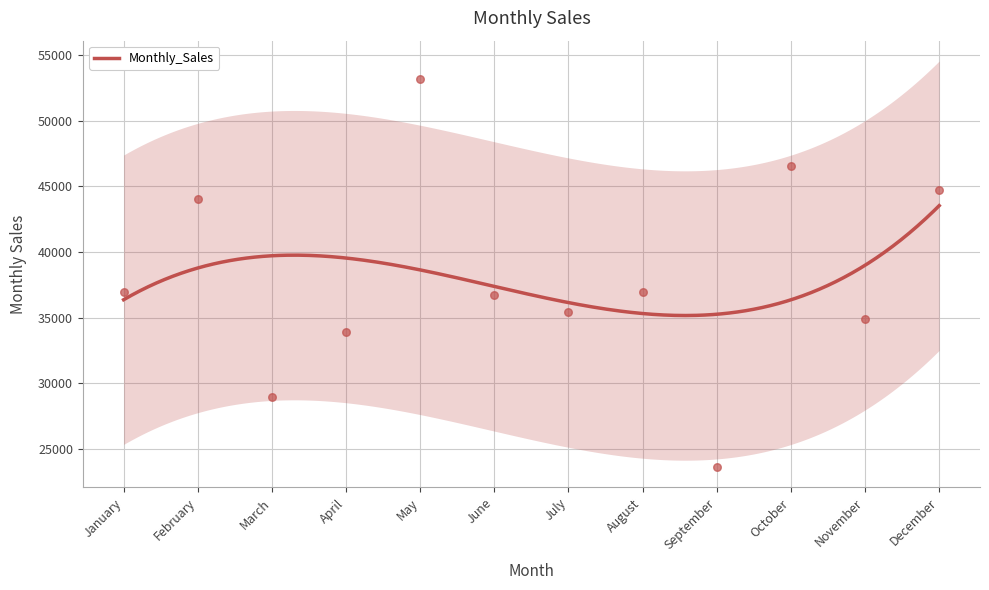

What is the ratio of the value at June to the value at May?

0.7